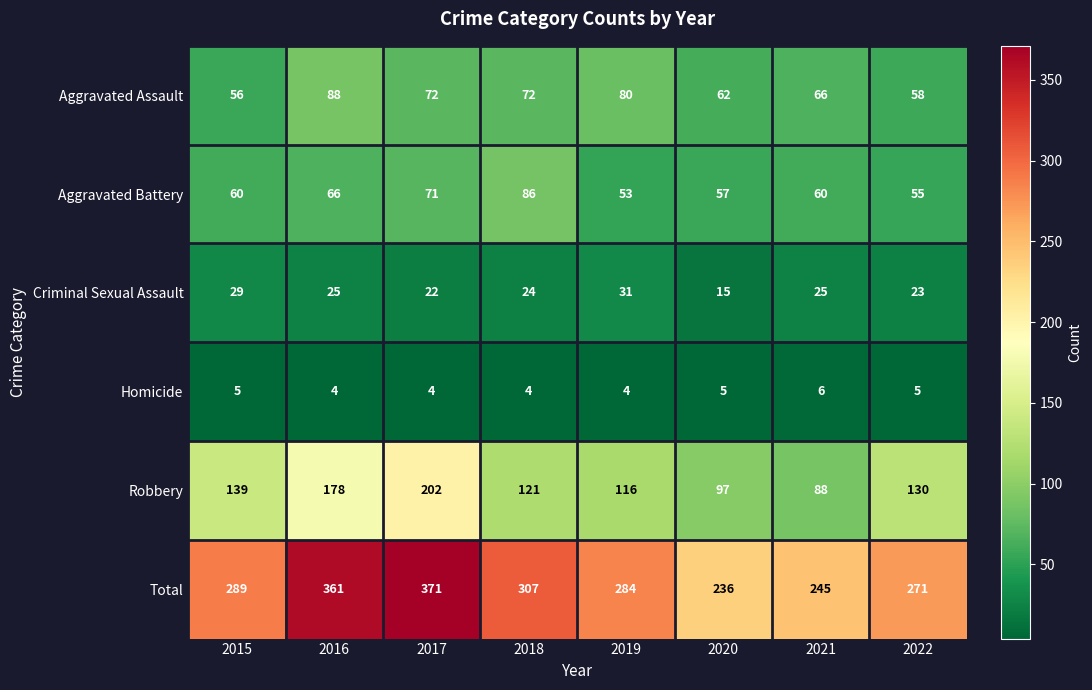

List the series in order of their peak value, highest first.

Total, Robbery, Aggravated Assault, Aggravated Battery, Criminal Sexual Assault, Homicide